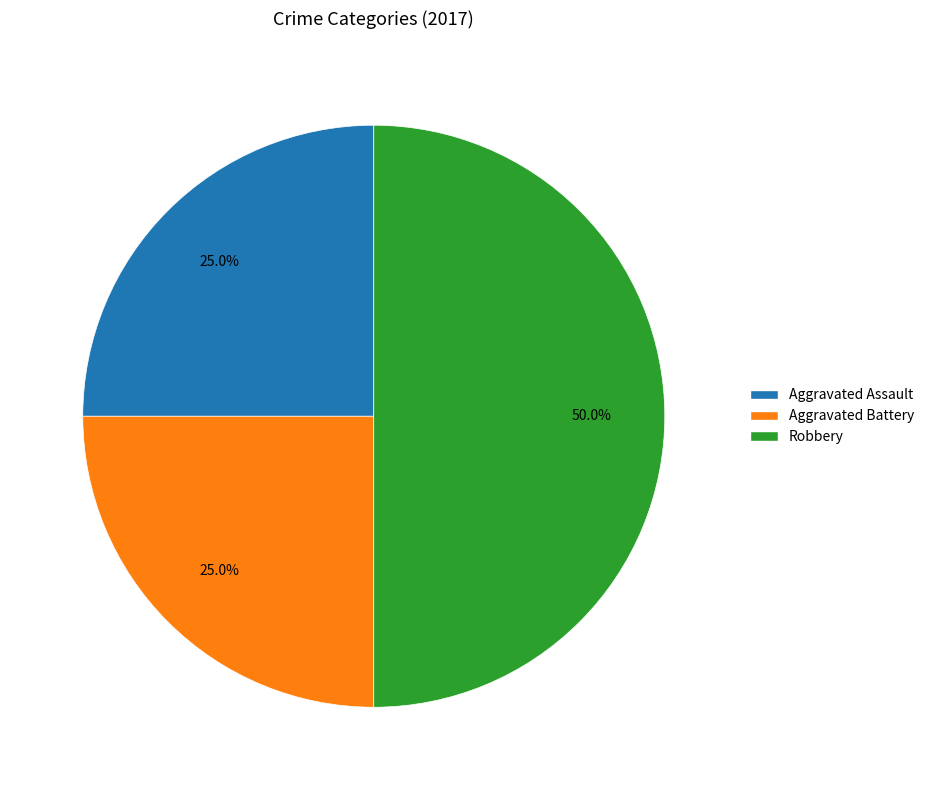

Combined, what portion of the pie is Robbery and Aggravated Battery?

75.0%